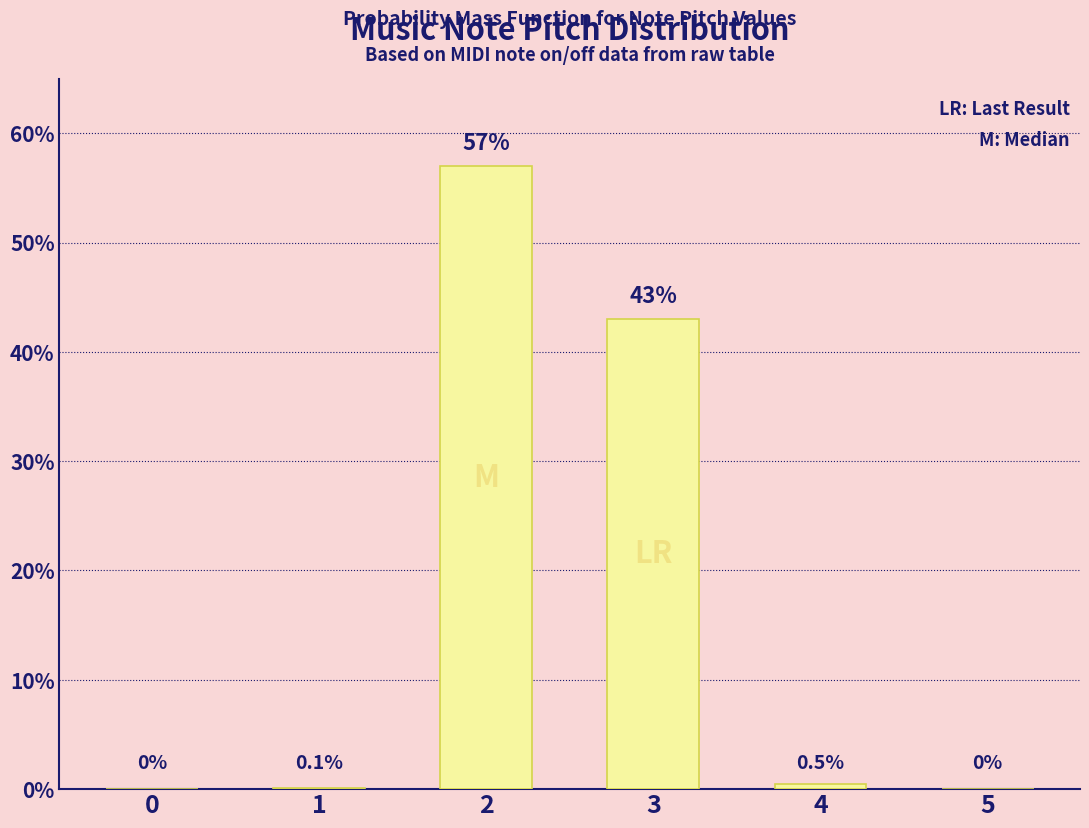

What is the average value?

16.8